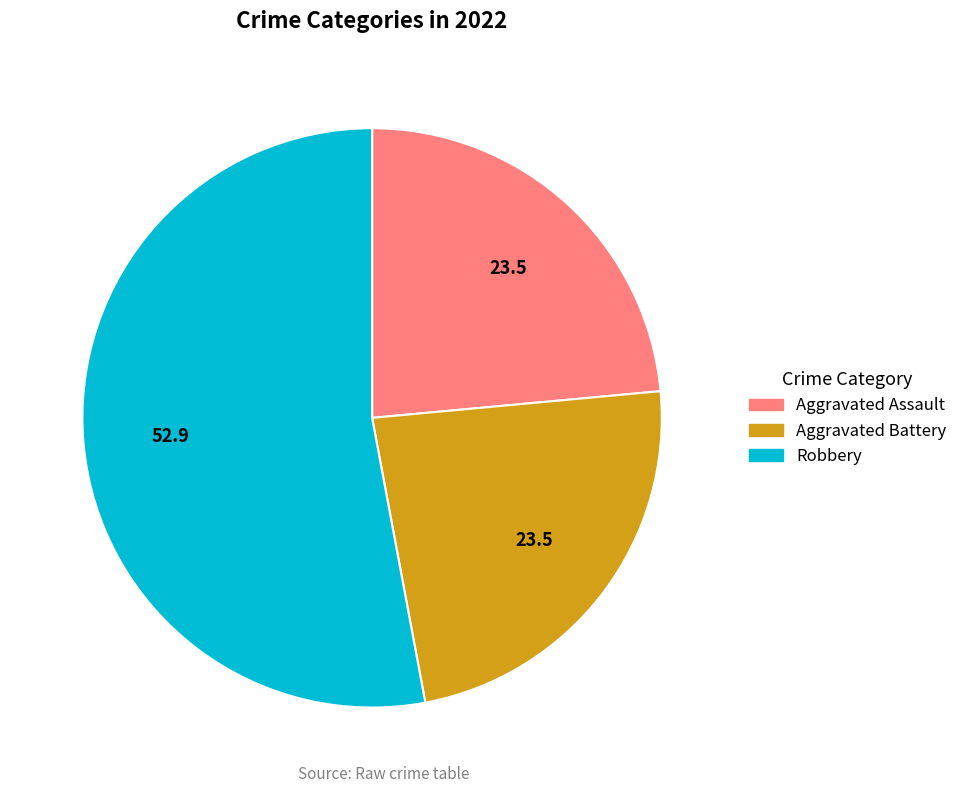

Is there any slice that represents more than half of the pie?

Yes